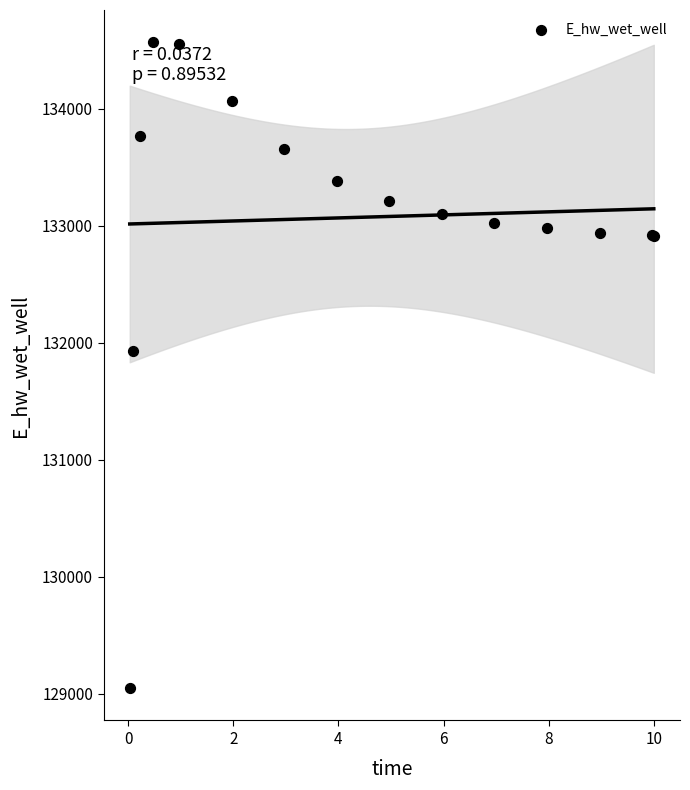

What Y value in the scatter plot is closest to 131806?

131926.4